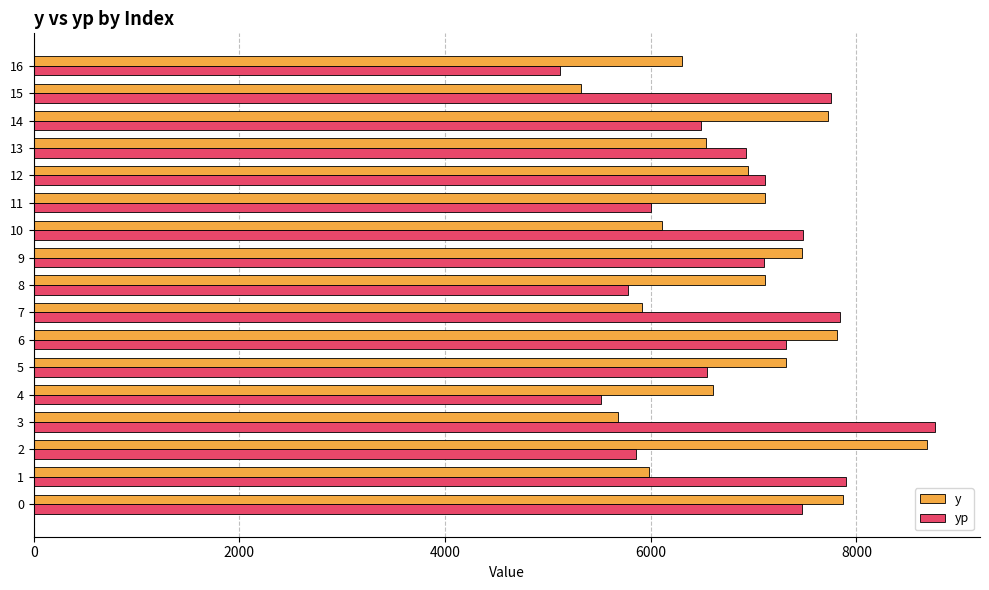

What is the average value of the y series?

6852.6